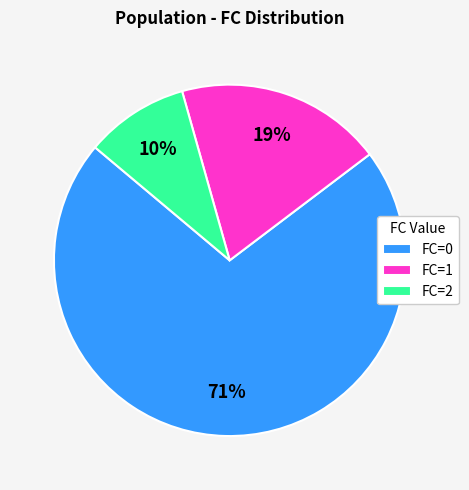

How many slices are in this pie chart?

3